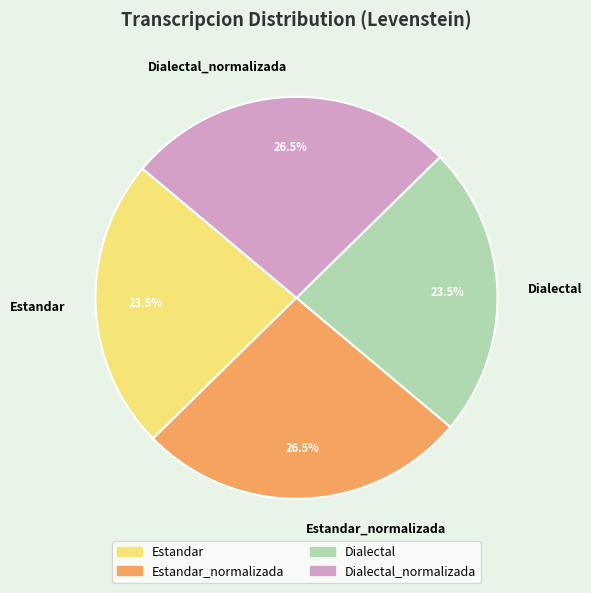

How many segments does this pie chart have?

4